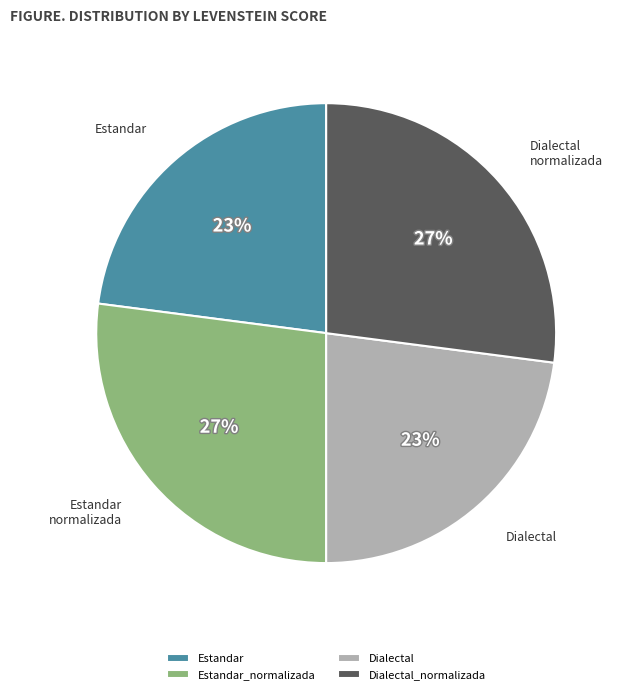

How many slices are in this pie chart?

4